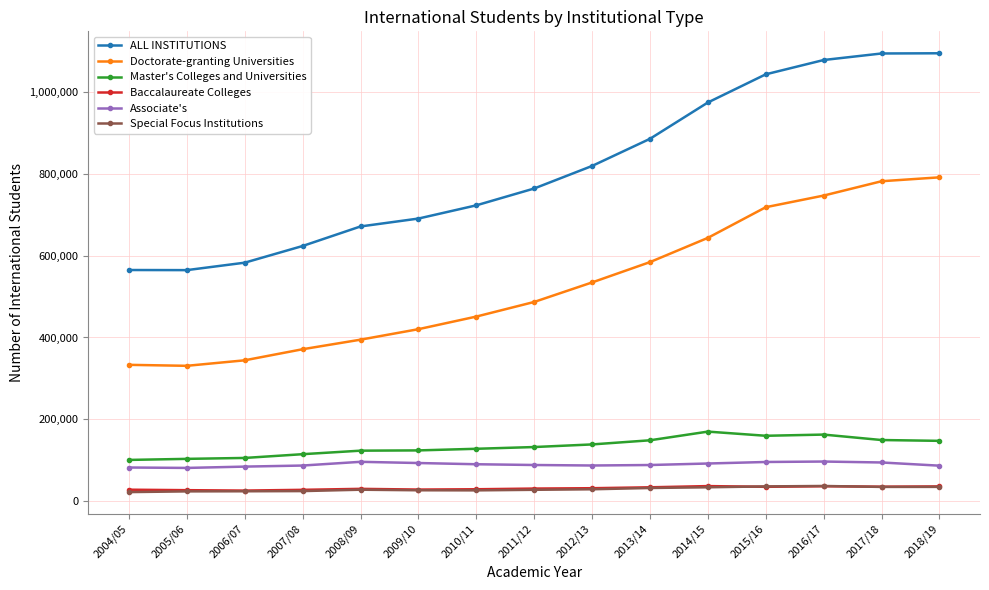

What is the label of the 15th point from the right?

2004/05